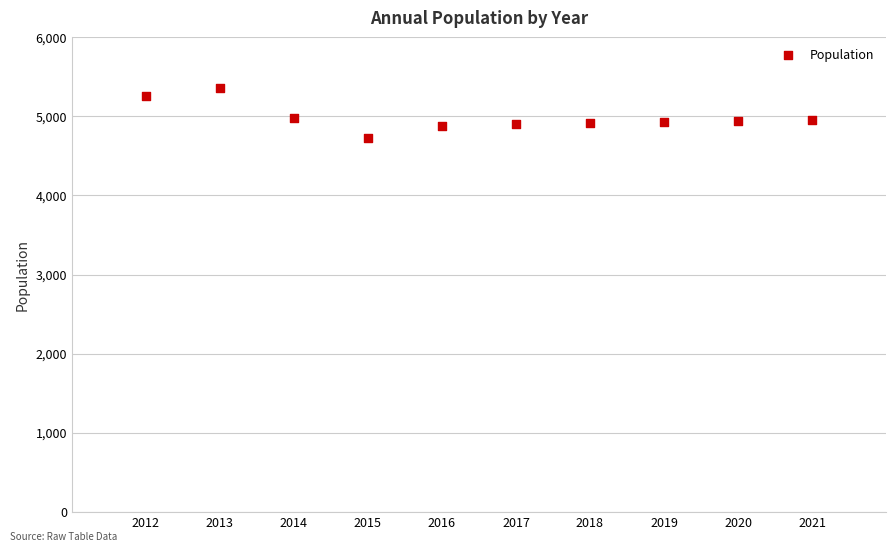

What is the range of Y values (max minus min)?

627